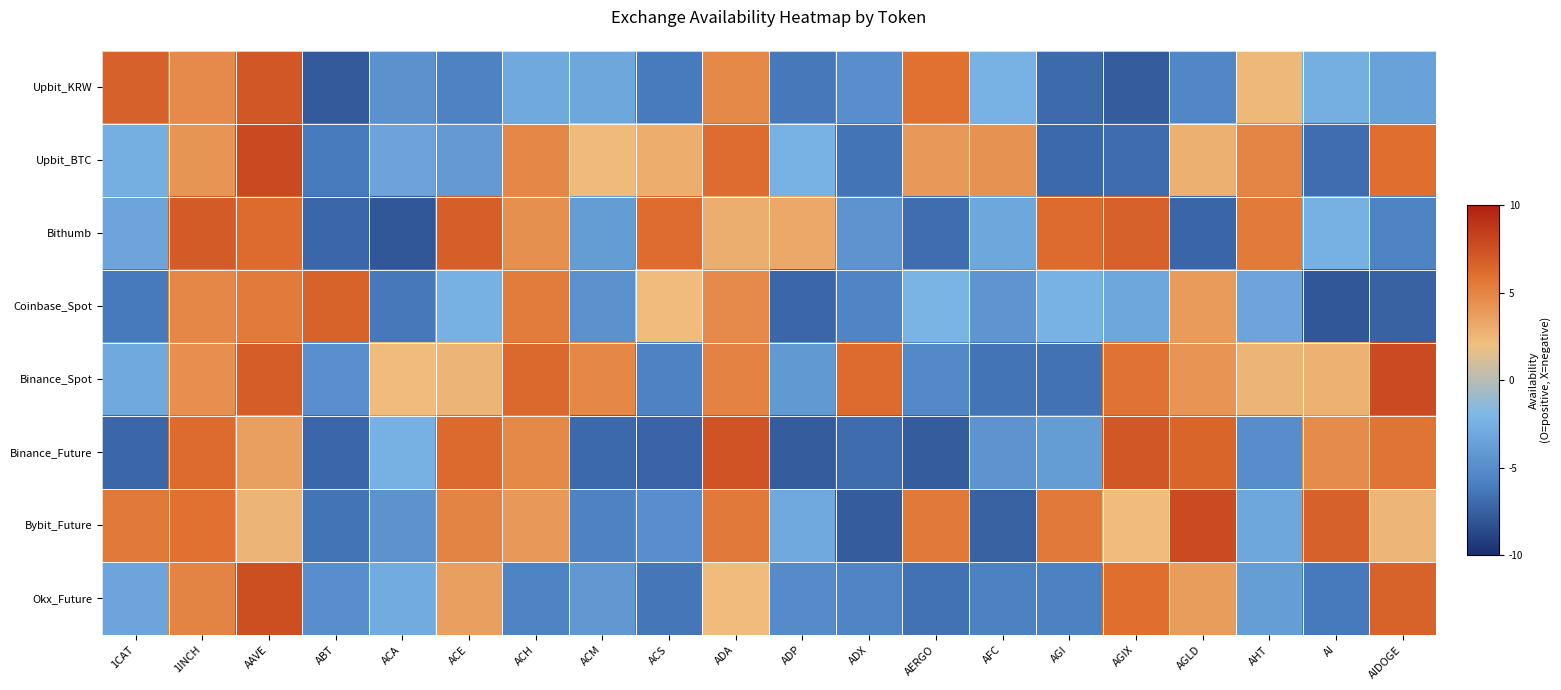

Which series has the widest spread of values?

Bybit_Future